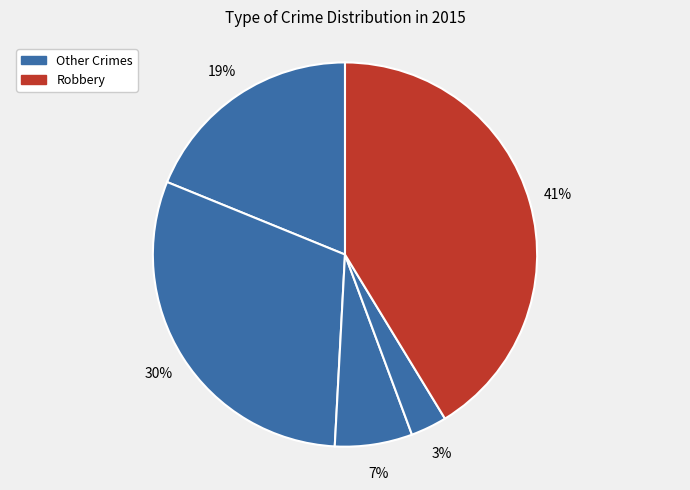

Is there any slice that represents more than half of the pie?

No